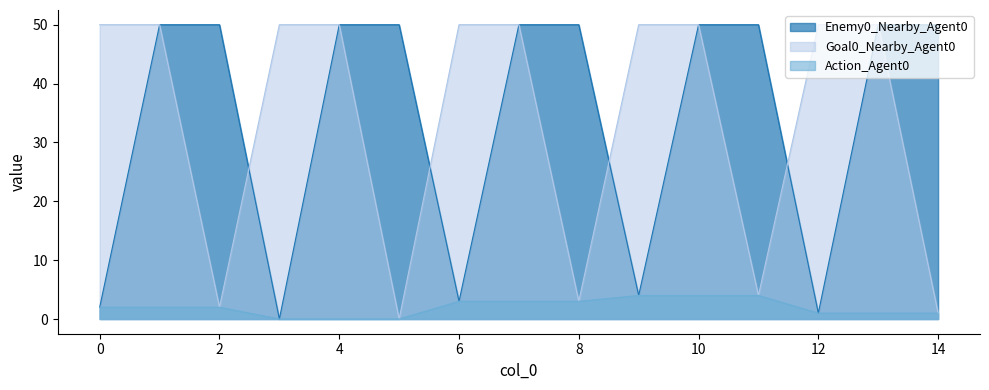

What is the total value across all series at 14?

52